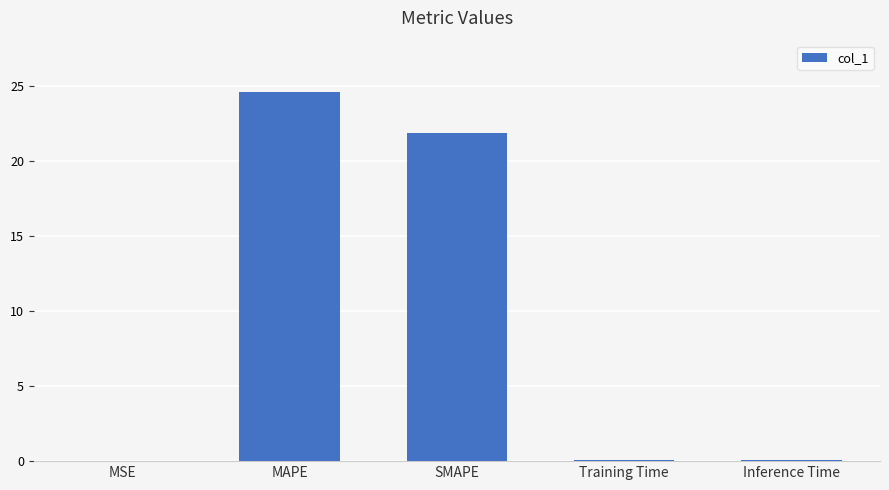

What is the sum of all values?

46.6